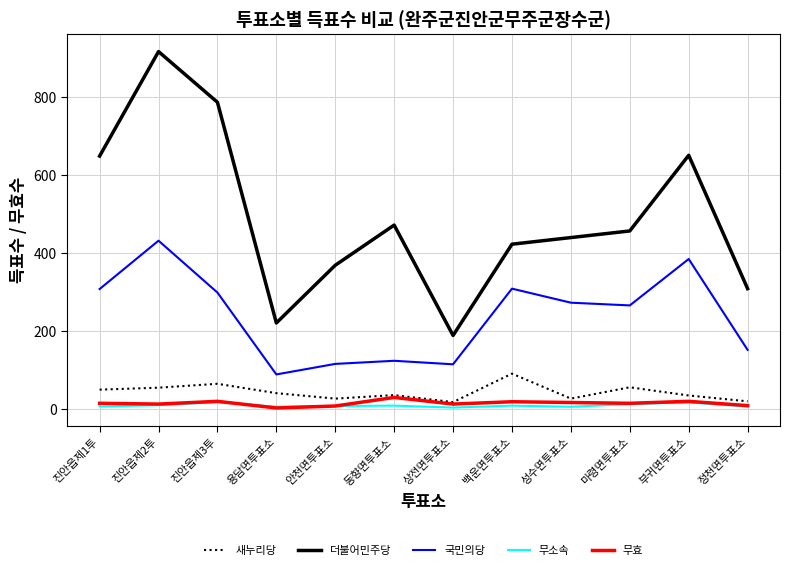

Which series has the largest range (max minus min)?

더불어민주당